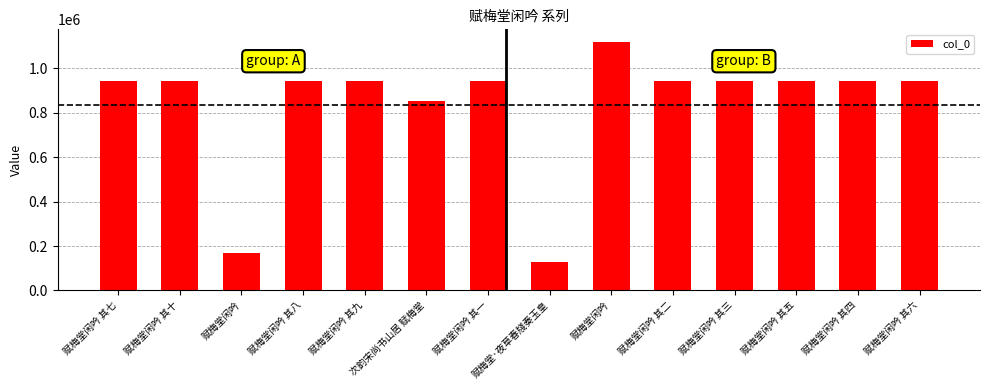

How many categories are shown in the chart?

14